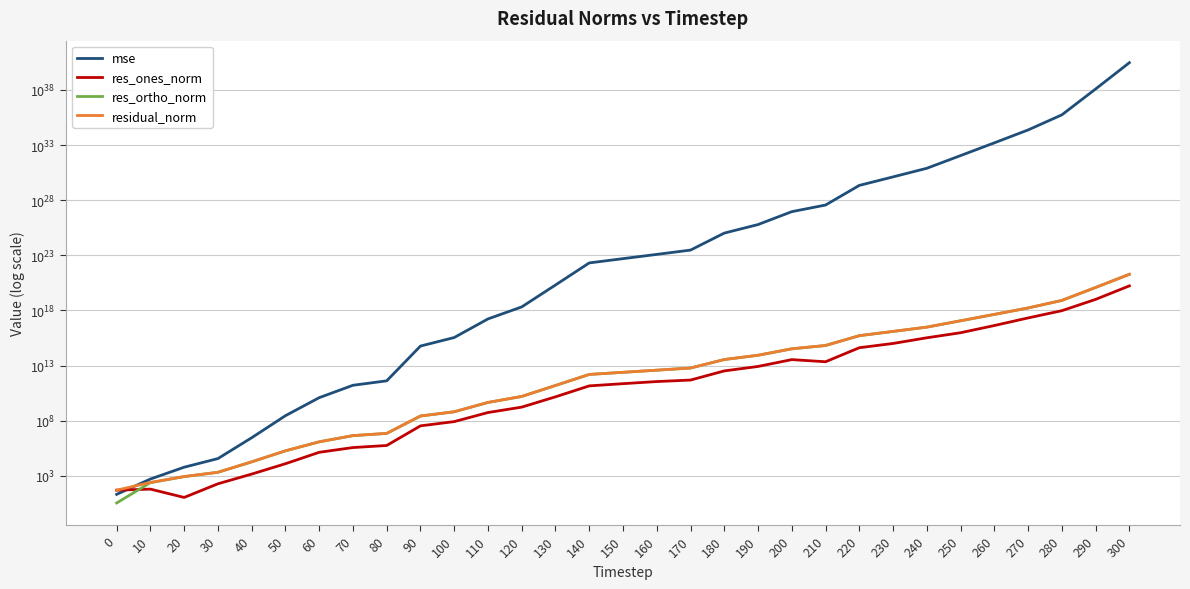

Is it true that res_ortho_norm equals 35430326894826.0 at 180?

True